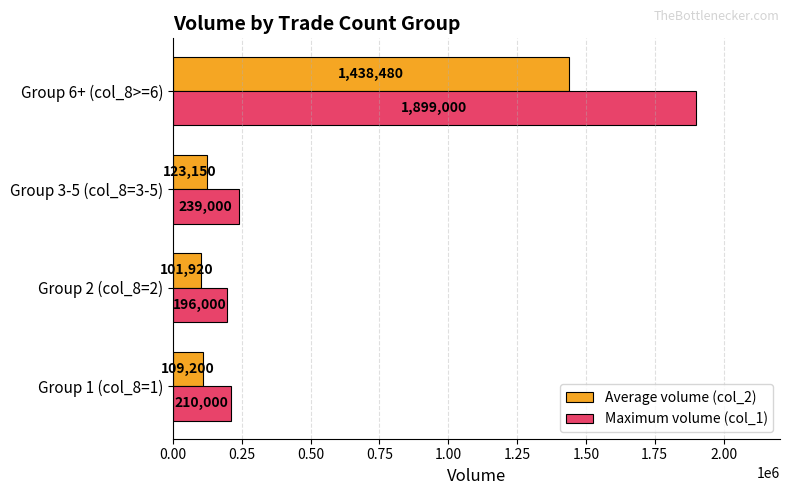

At how many categories does at least one series exceed 344409?

1